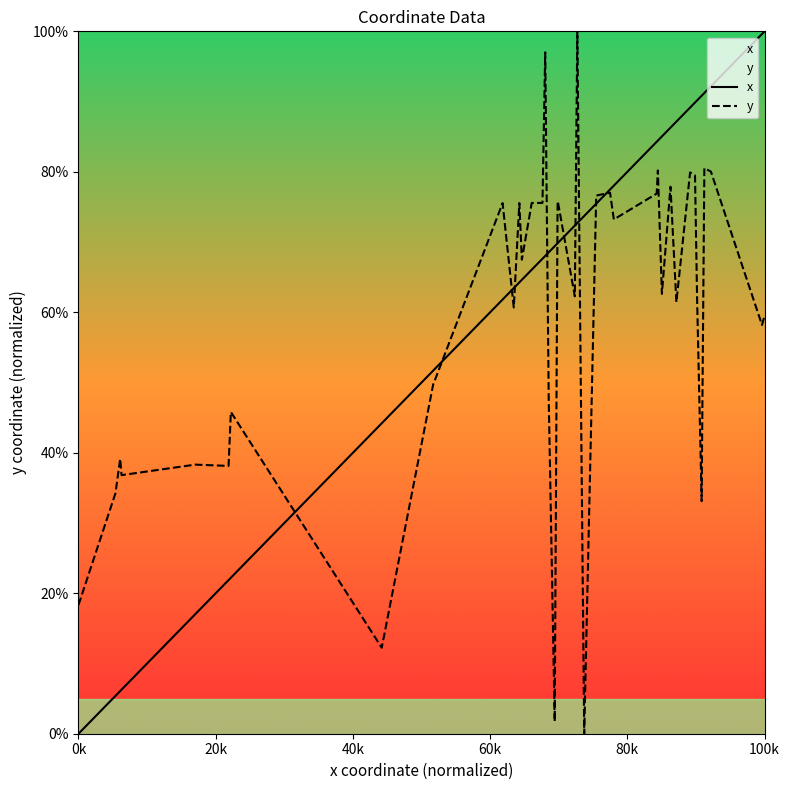

What is the difference between the highest and lowest values at 0k?

18.3